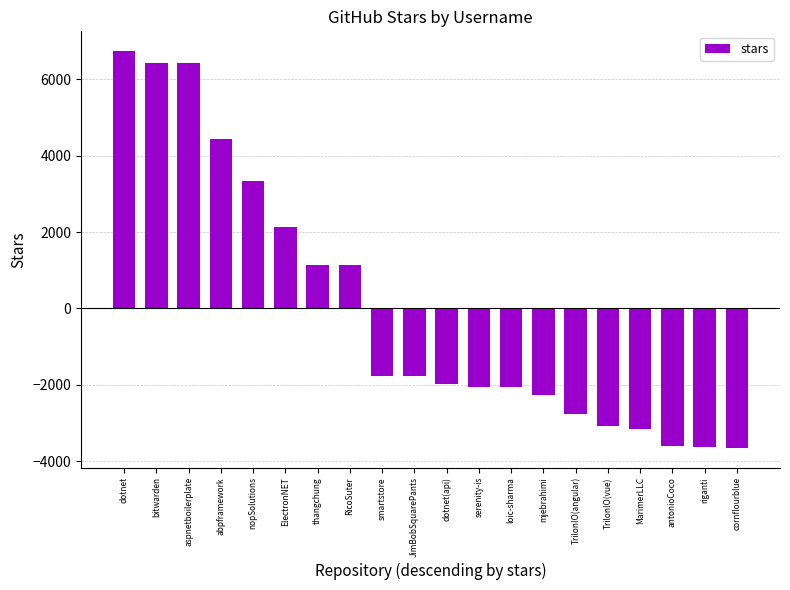

What is the difference between the maximum and second lowest values?

10369.0